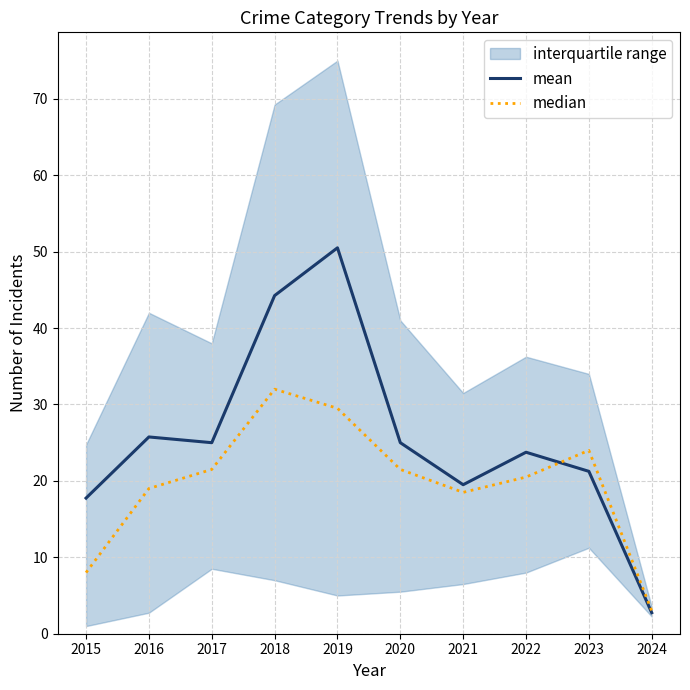

Is it true that mean equals 37.1 at 2017?

False